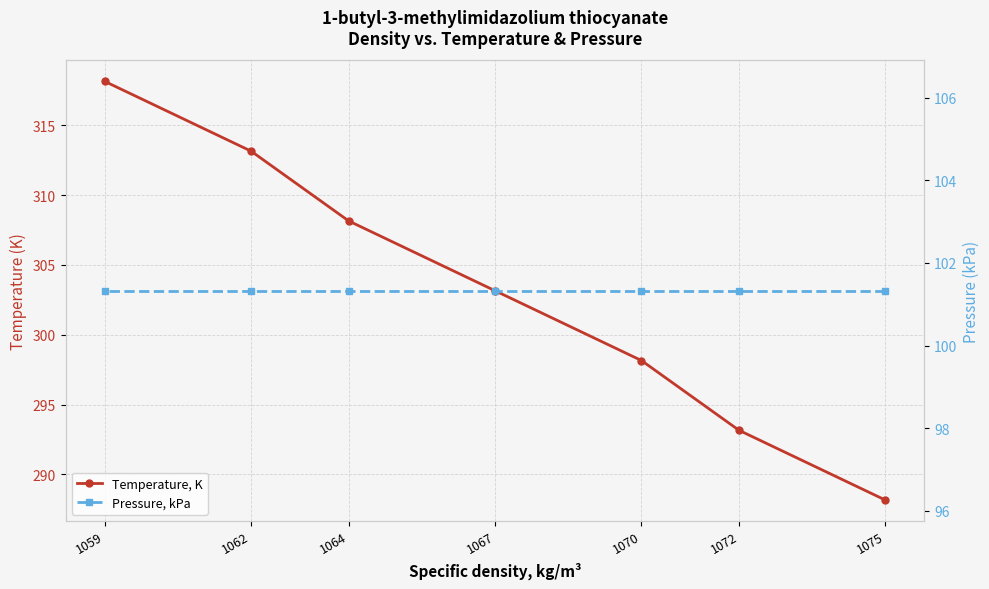

How many lines are shown in the chart?

2